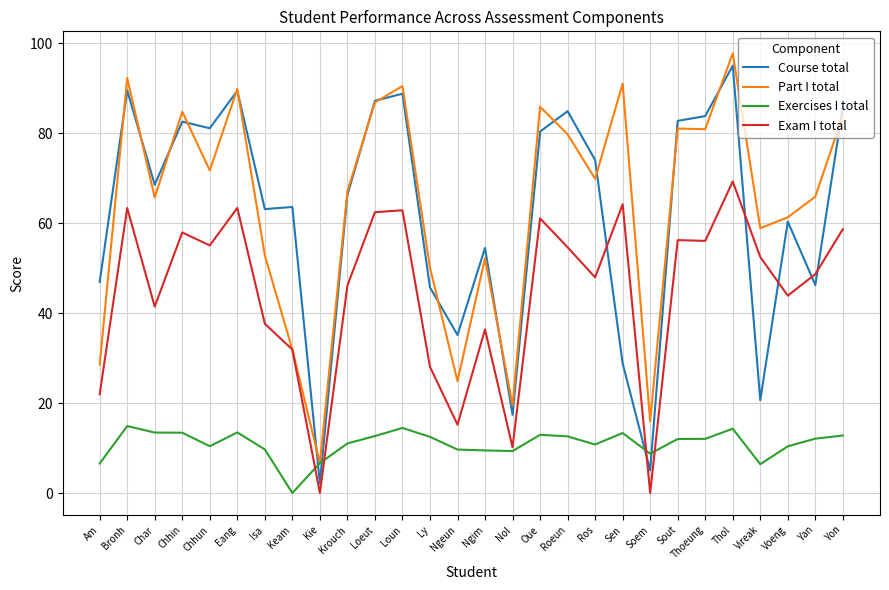

At which category is the sum across all series the highest?

Thol